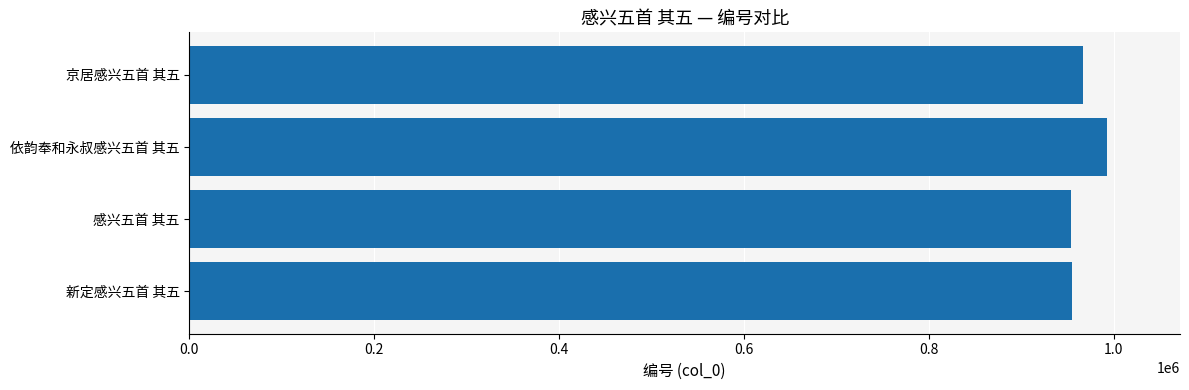

What is the change in value from 新定感兴五首 其五 to 依韵奉和永叔感兴五首 其五?

+37024